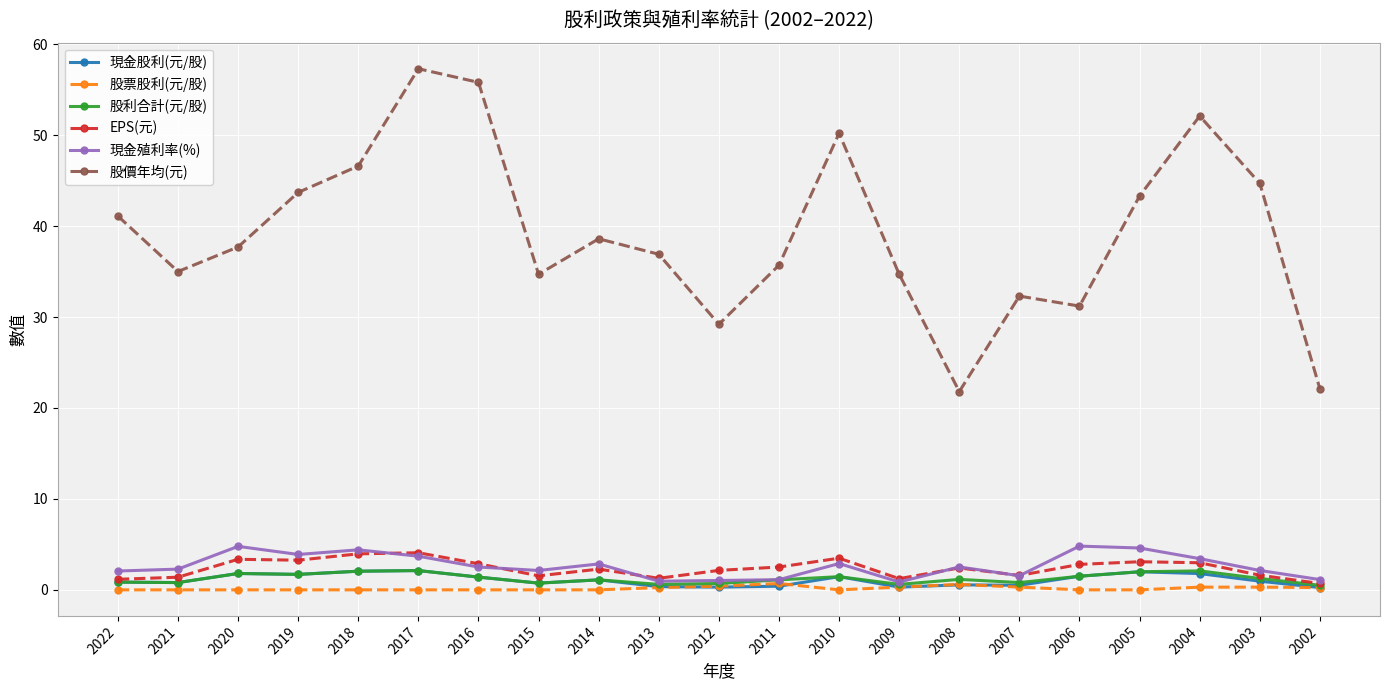

What is the greatest value displayed?

57.3